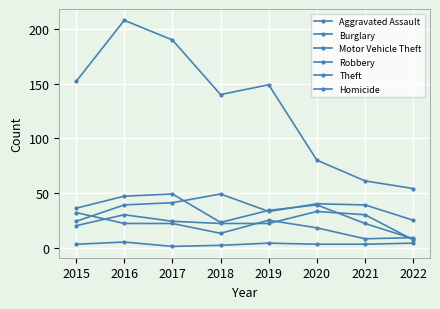

Reading right to left, list all the values displayed in this chart.

Aggravated Assault: 7	30	33	22	22	24	30	20
Burglary: 9	8	18	25	13	22	22	32
Motor Vehicle Theft: 25	39	40	33	49	41	39	24
Robbery: 8	22	39	34	23	49	47	36
Theft: 54	61	80	149	140	190	208	152
Homicide: 4	3	3	4	2	1	5	3